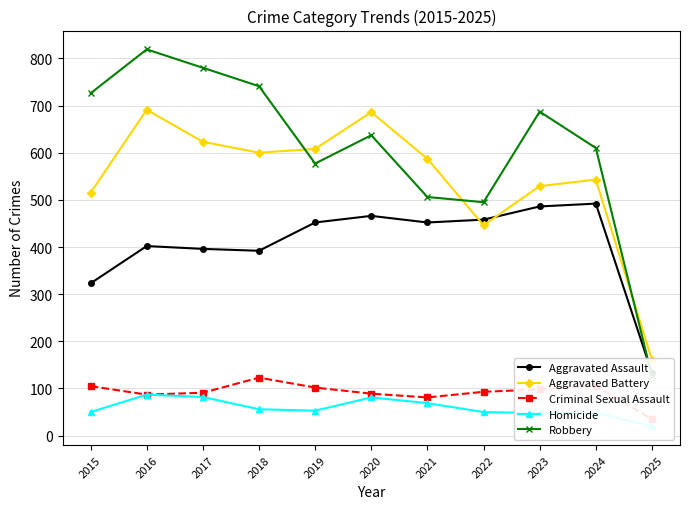

Which series has the largest total across all categories?

Robbery